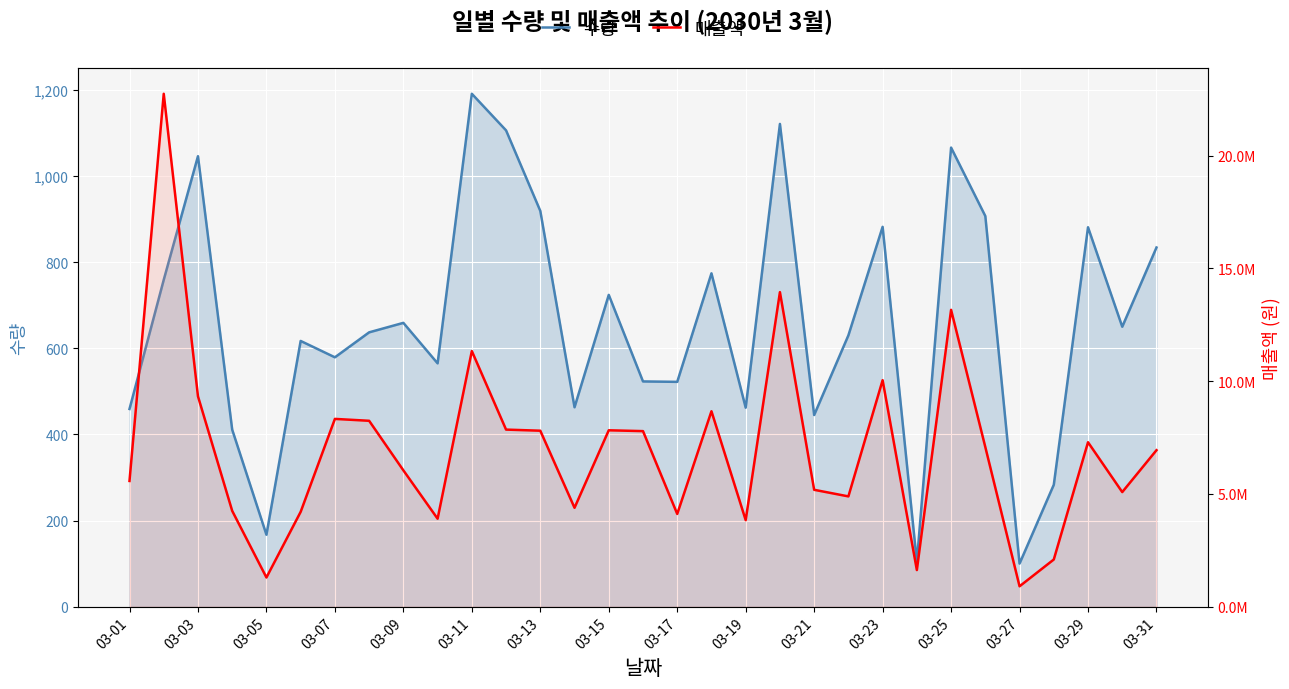

True or false: 수량 and 매출액 intersect in this chart.

False